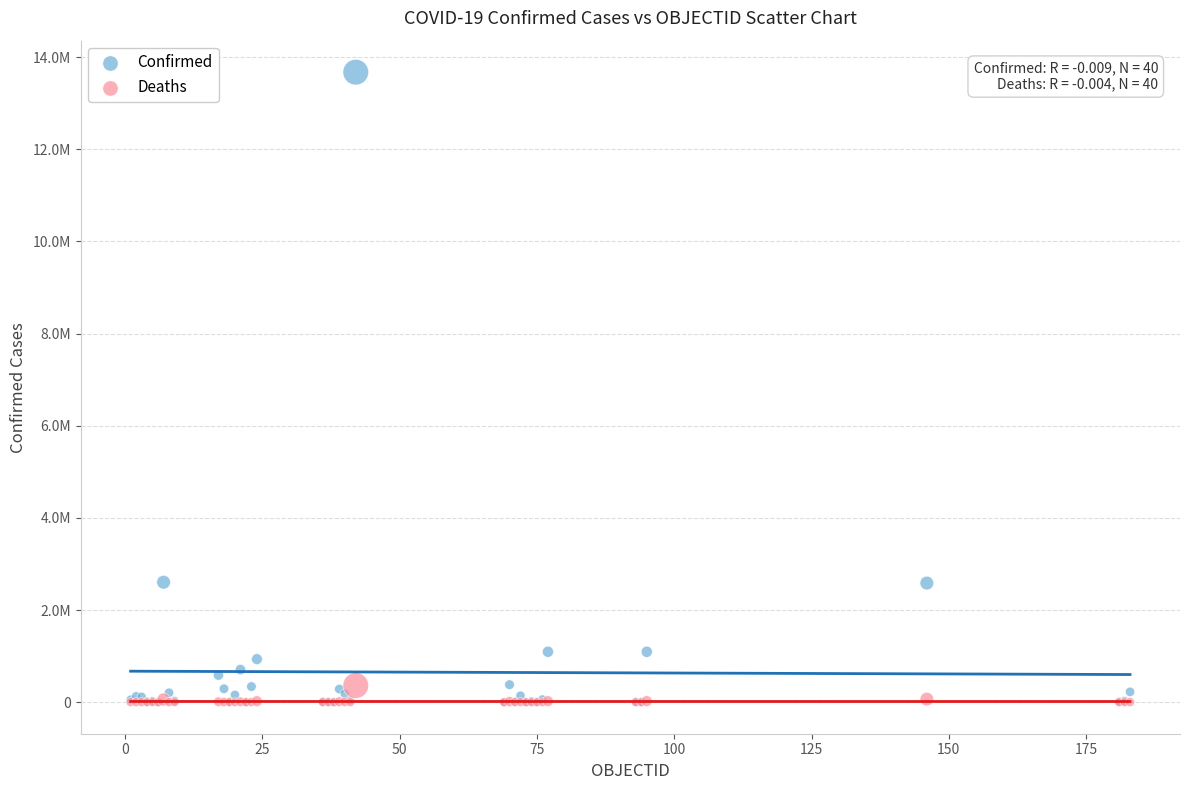

What are all the series names shown in the legend?

Confirmed, Deaths